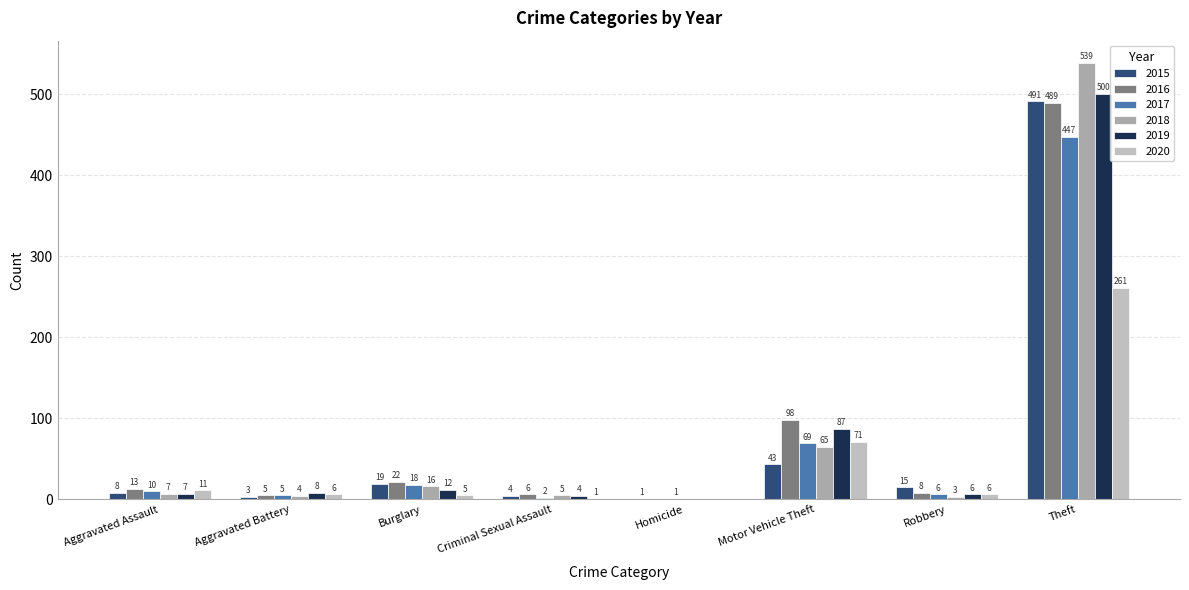

What is the difference between the second highest and minimum values in the 2019 series?

87